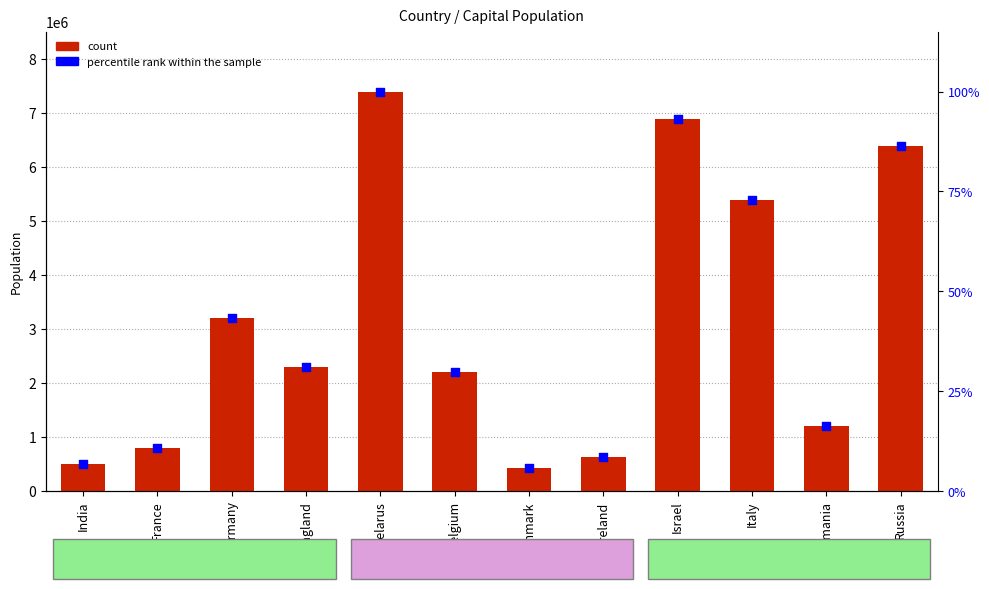

What is the total value across all series at Ireland?

1260000